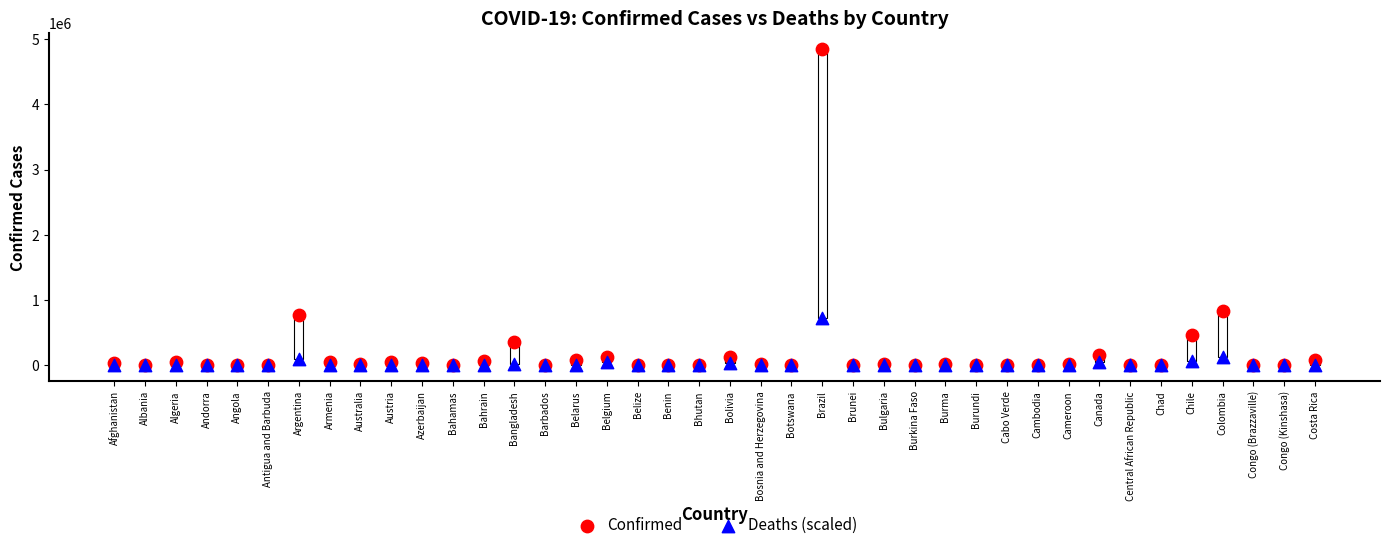

In the Confirmed series, what Y value is closest to 2423599?

841532.0